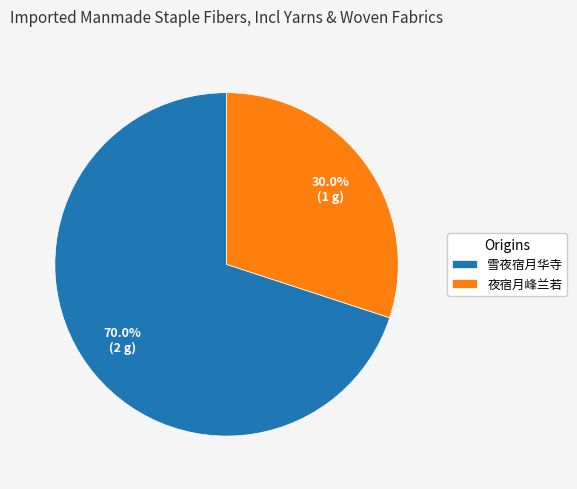

Which has a higher value, 夜宿月峰兰若 or 雪夜宿月华寺?

雪夜宿月华寺